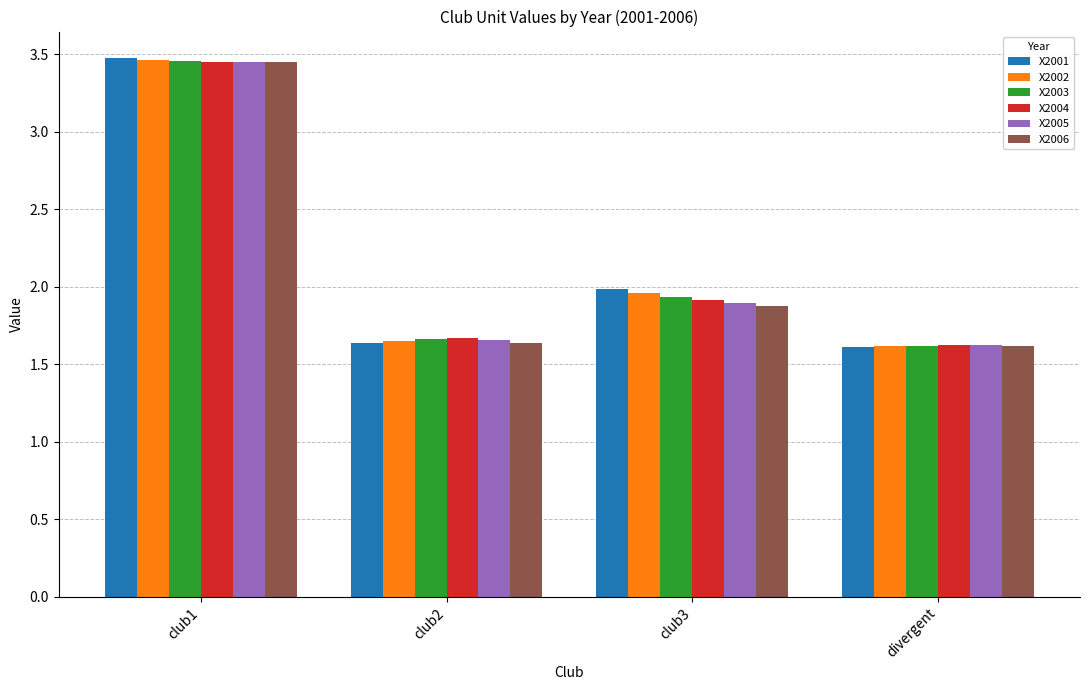

Between club3 and divergent, which series saw the biggest shift?

X2001